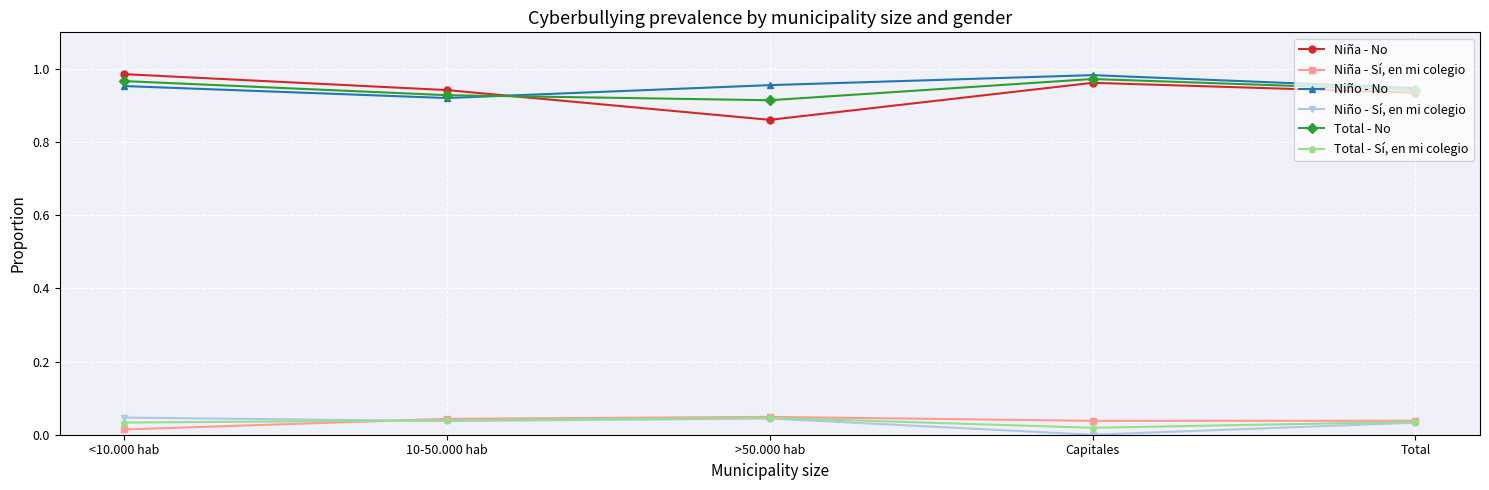

Is the value of Total - Sí, en mi colegio at <10.000 hab greater than the value of Total - No at 10-50.000 hab?

No